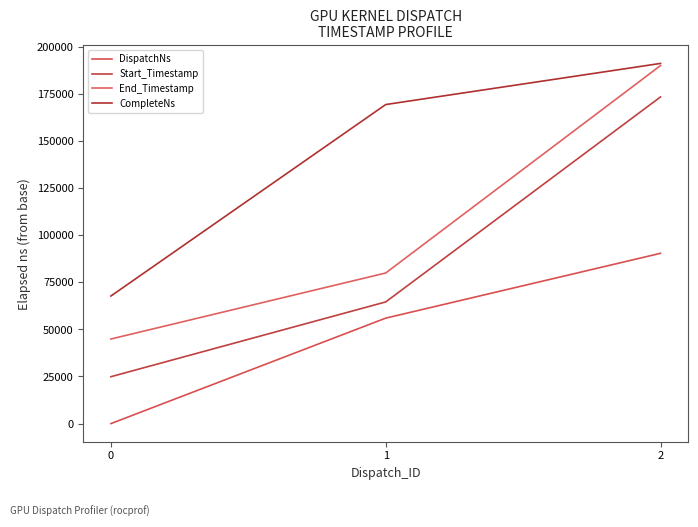

At how many categories does at least one series exceed 32045?

3